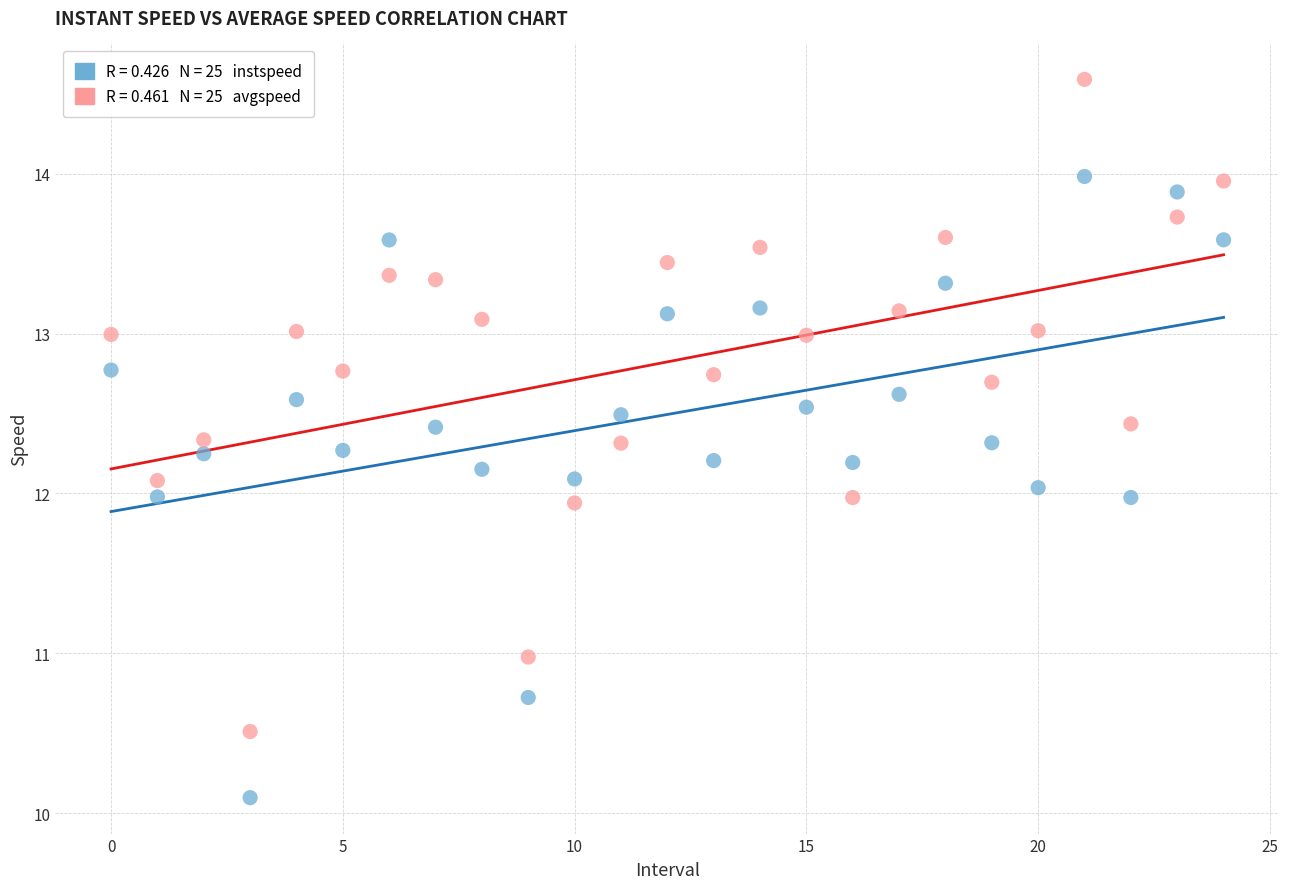

Across all data points, what is the range of Y values (max minus min)?

4.5